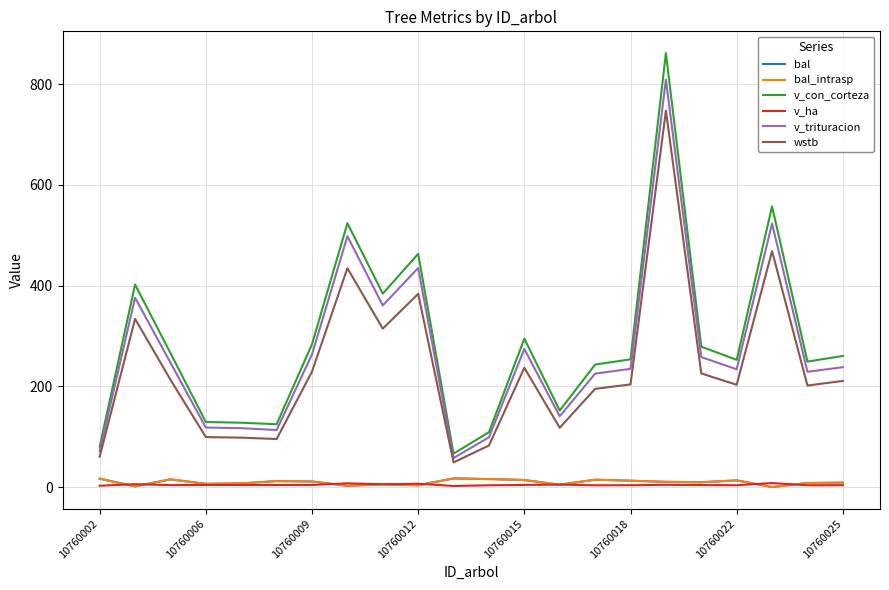

In v_ha, how many points are higher than both neighbors (excluding endpoints)?

7